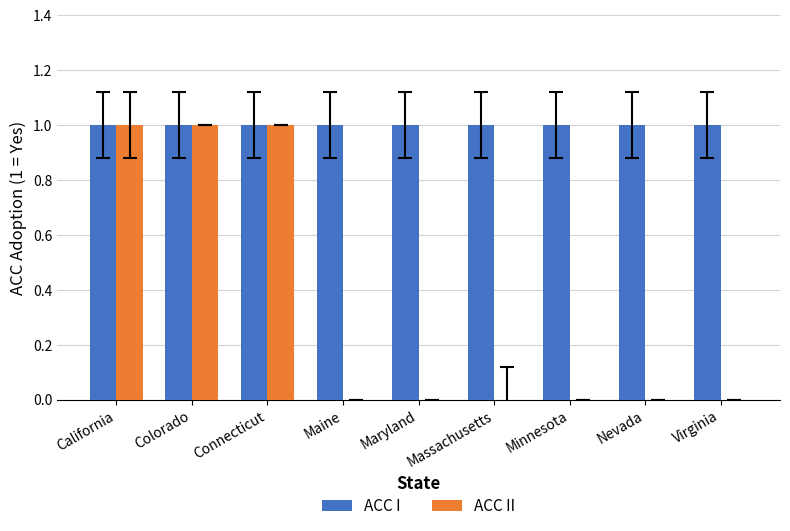

Which series changed the most between California and Virginia?

ACC II